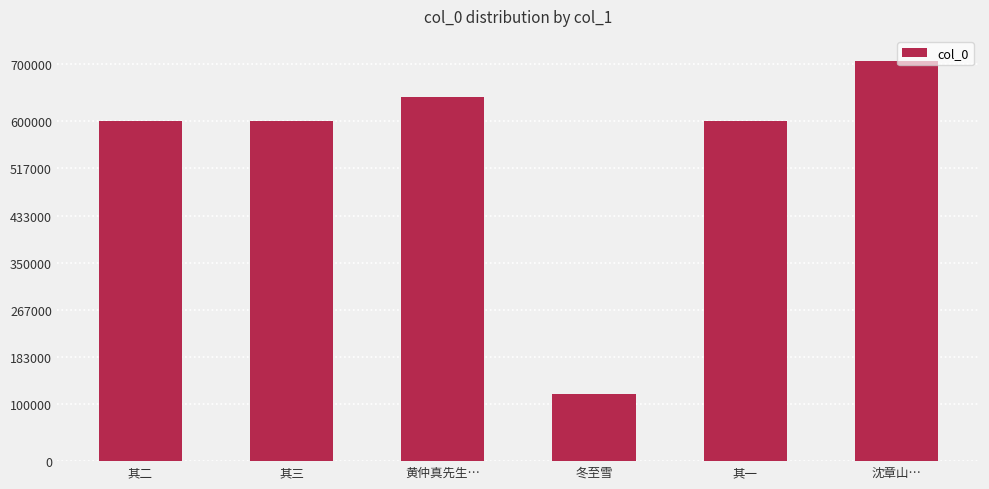

Approximately how many times larger is the value at 其二 compared to 其三?

1.0